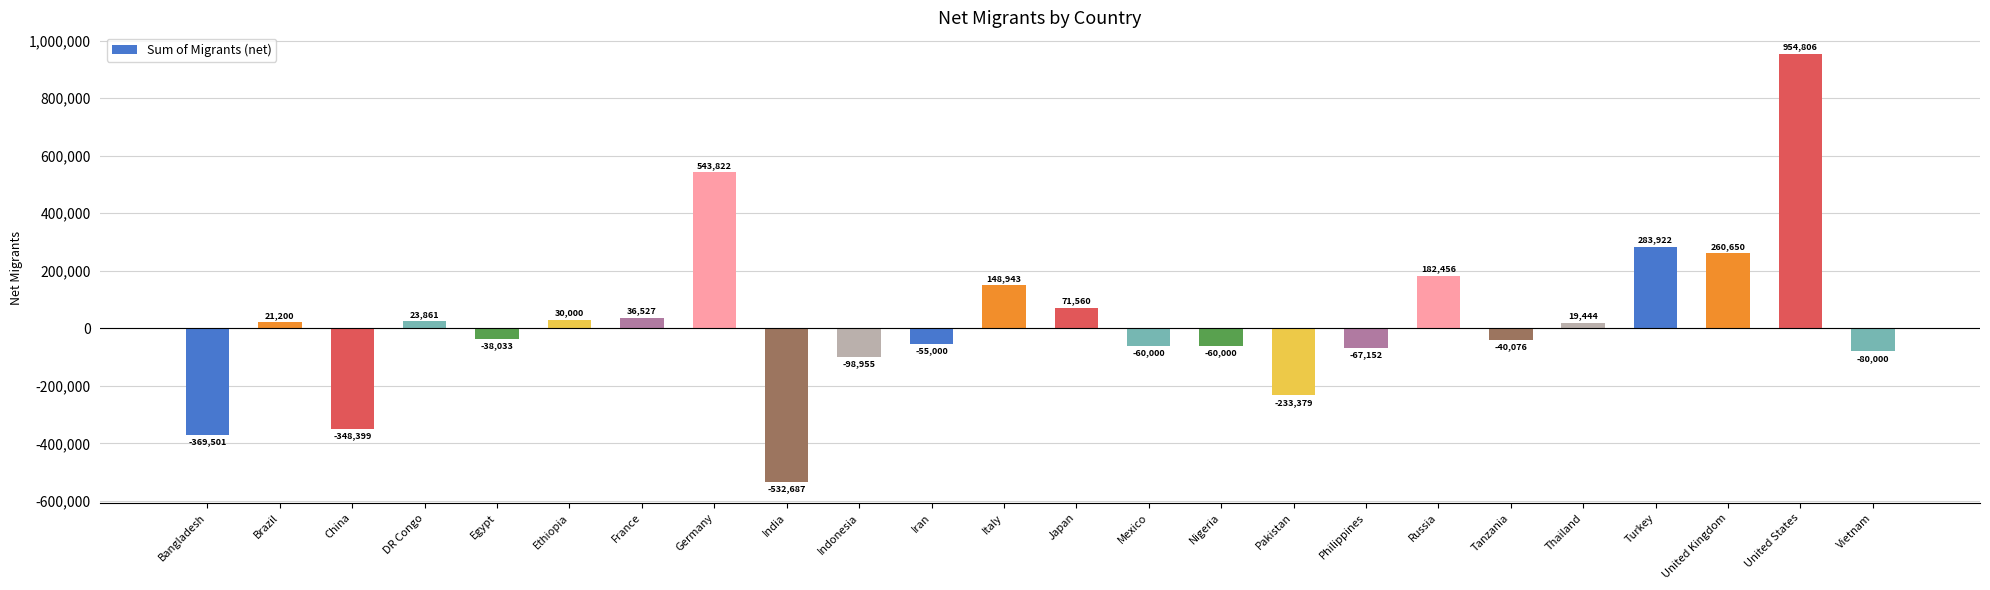

What is the approximate value at Bangladesh, to the nearest 10?

-369500